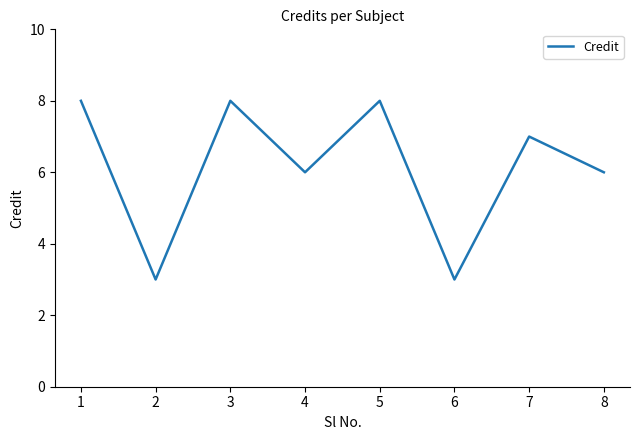

What is the ratio of the value at 7 to the value at 3?

0.9